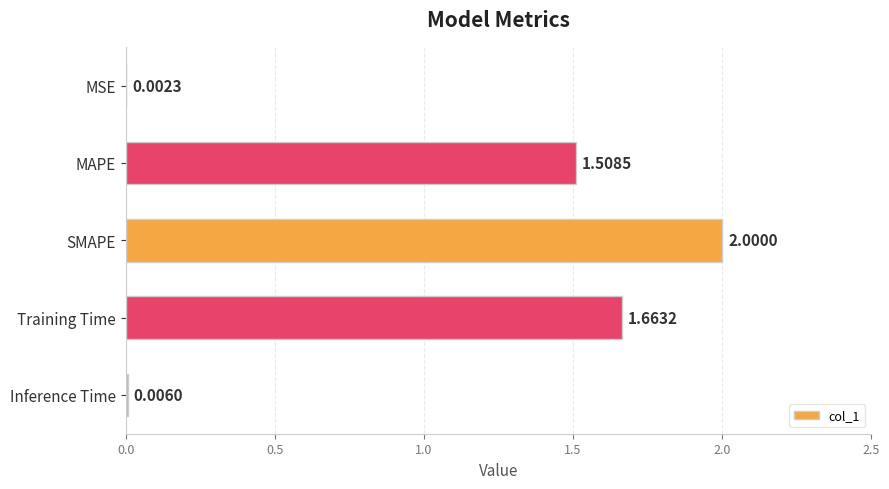

Where is the data nearest to the value 1?

MAPE